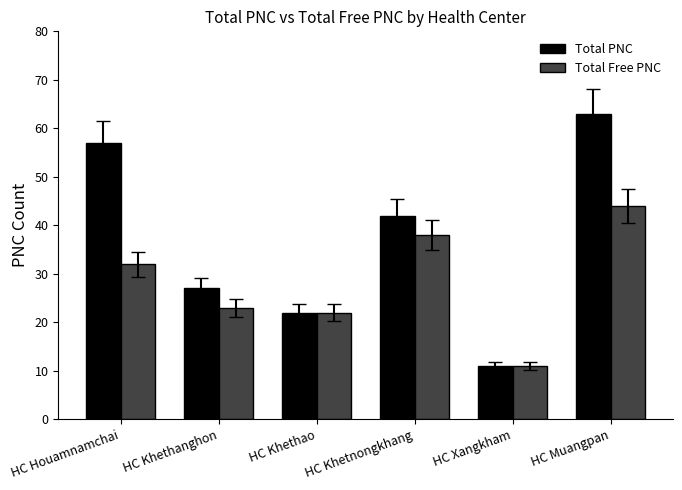

Which label corresponds to the smallest value in the chart?

HC Xangkham